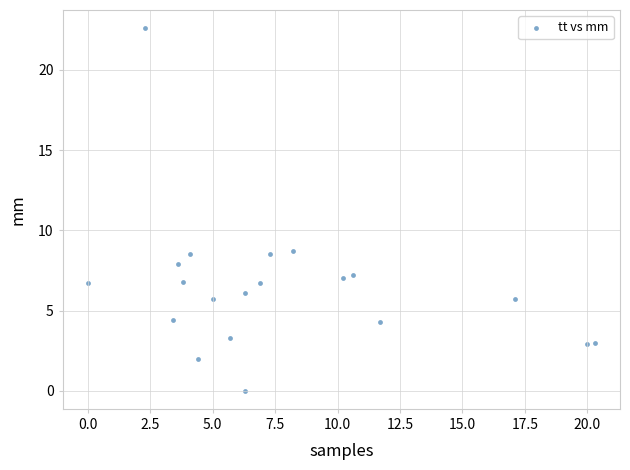

What is the range of X values (max minus min)?

20.3